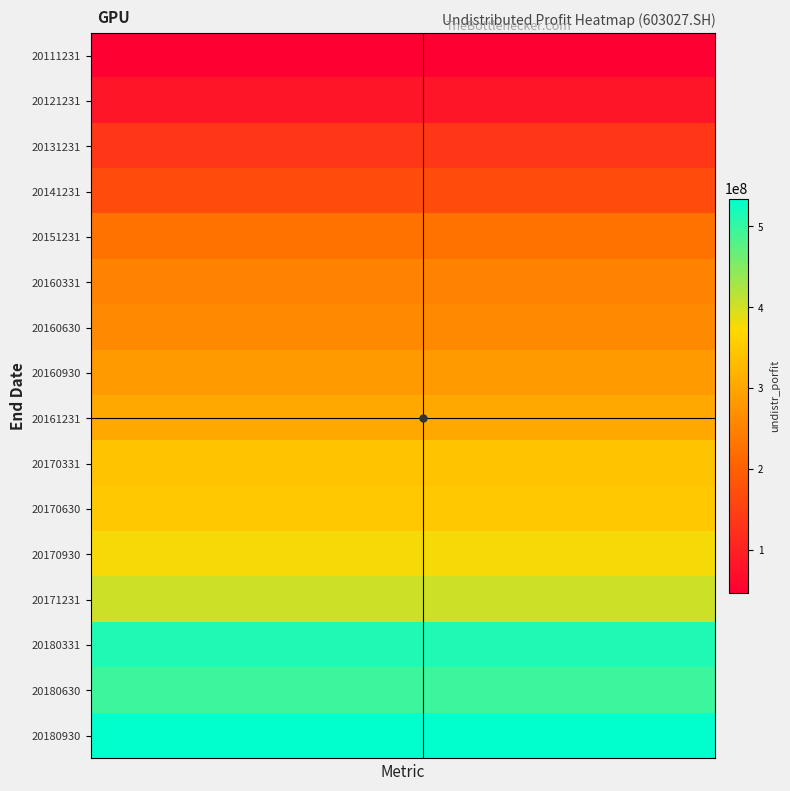

How many categories are shown in the chart?

16